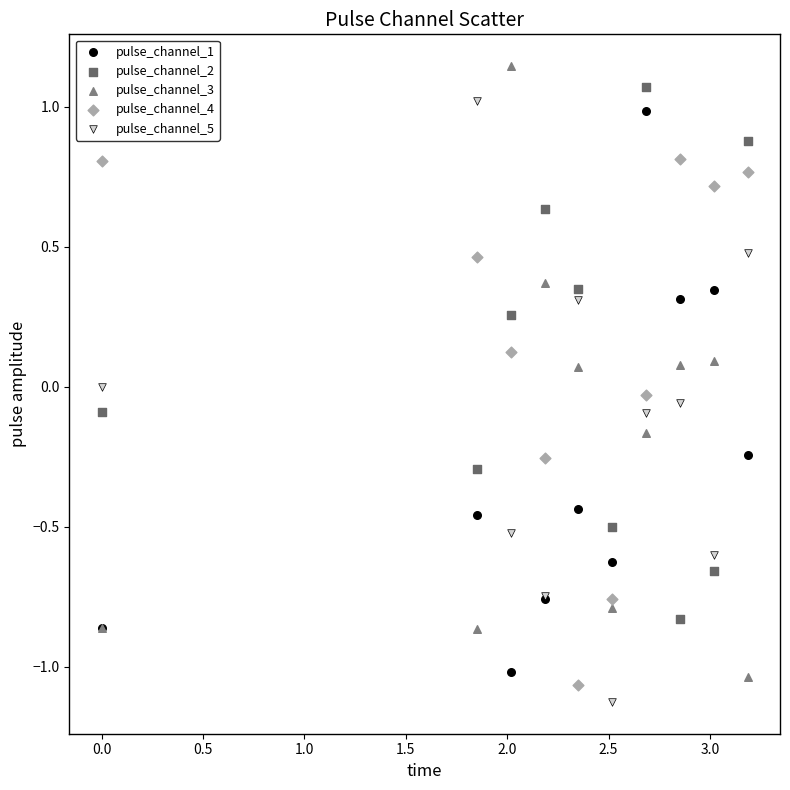

What are all the series names shown in the legend?

pulse_channel_1, pulse_channel_2, pulse_channel_3, pulse_channel_4, pulse_channel_5